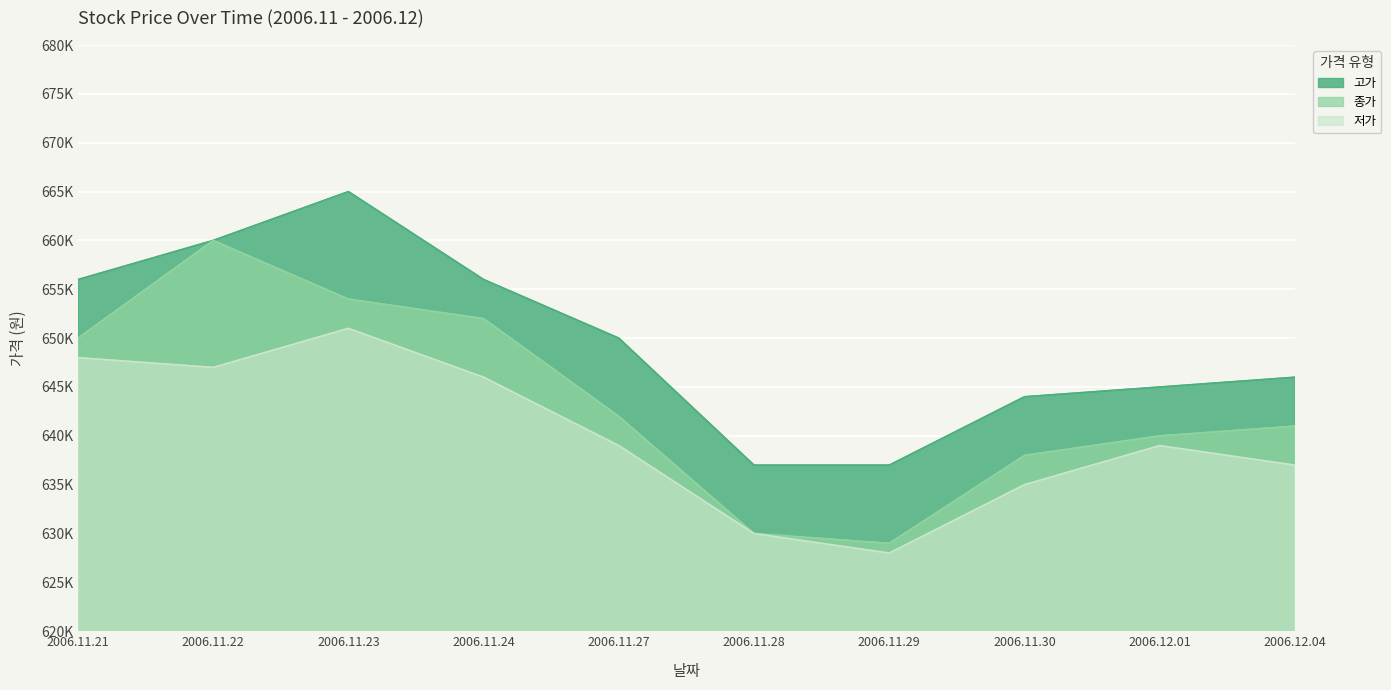

True or false: 저가 has a value of 639000 at 2006.12.01.

True